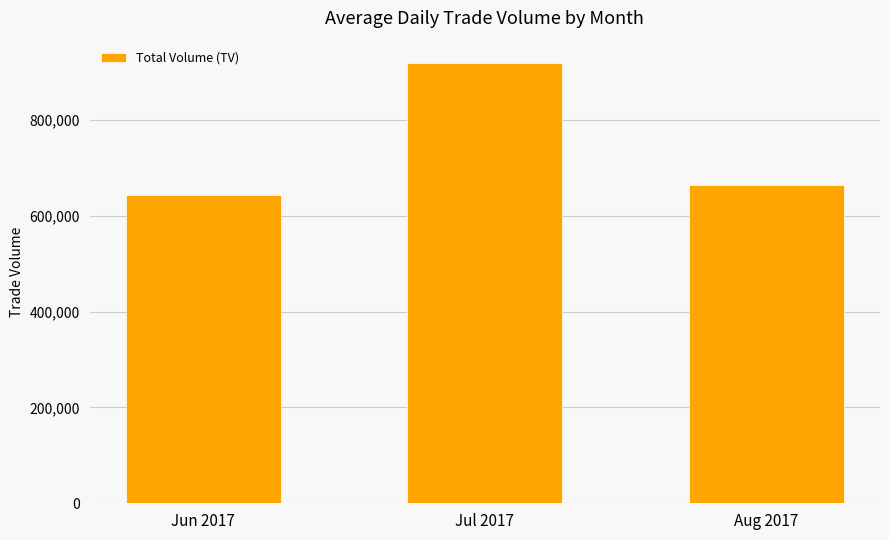

What is the change in value from Jul 2017 to Aug 2017?

-255666.7